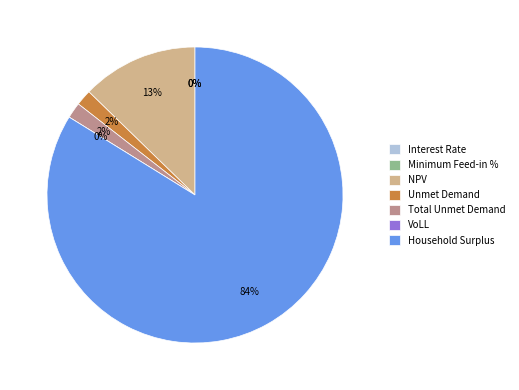

Which category accounts for the majority?

Household Surplus